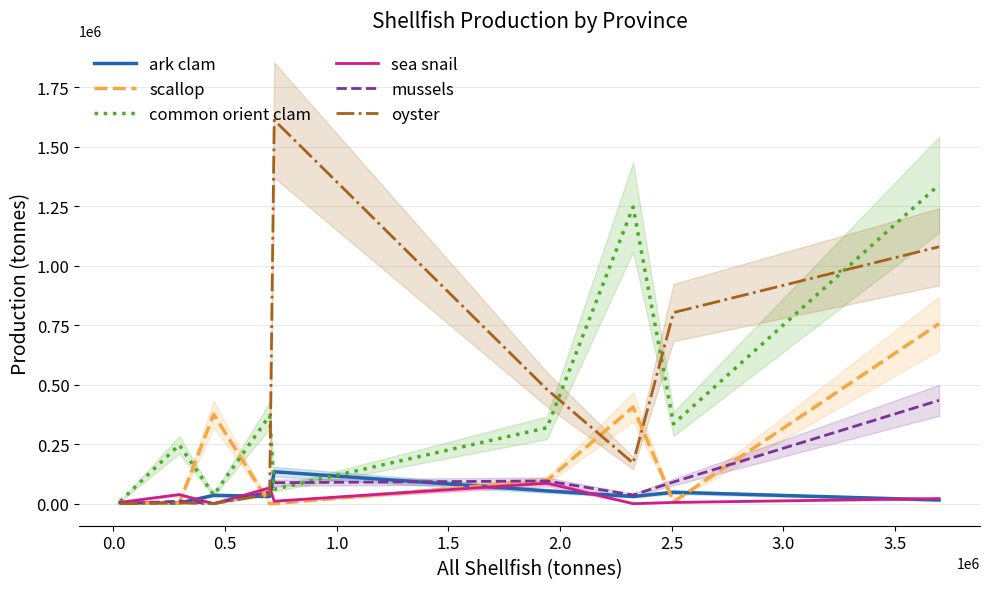

True or false: mussels has more than 1 points higher than both neighbors.

True